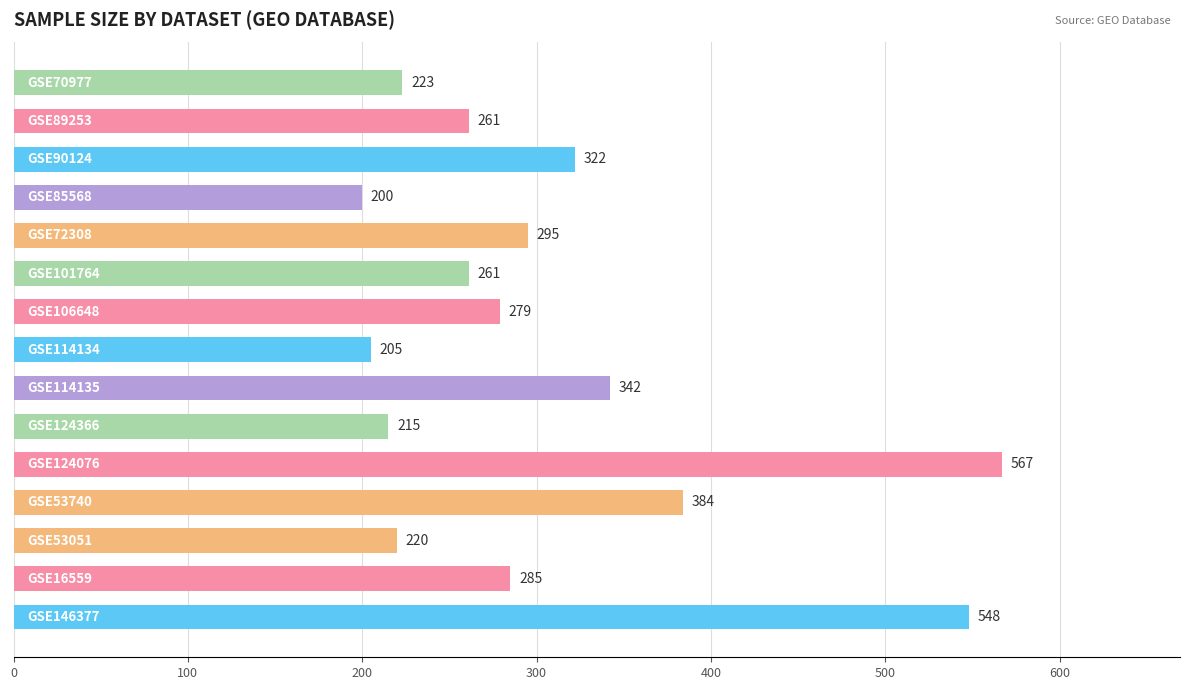

Are the bars grouped side by side (vs. stacked)?

No